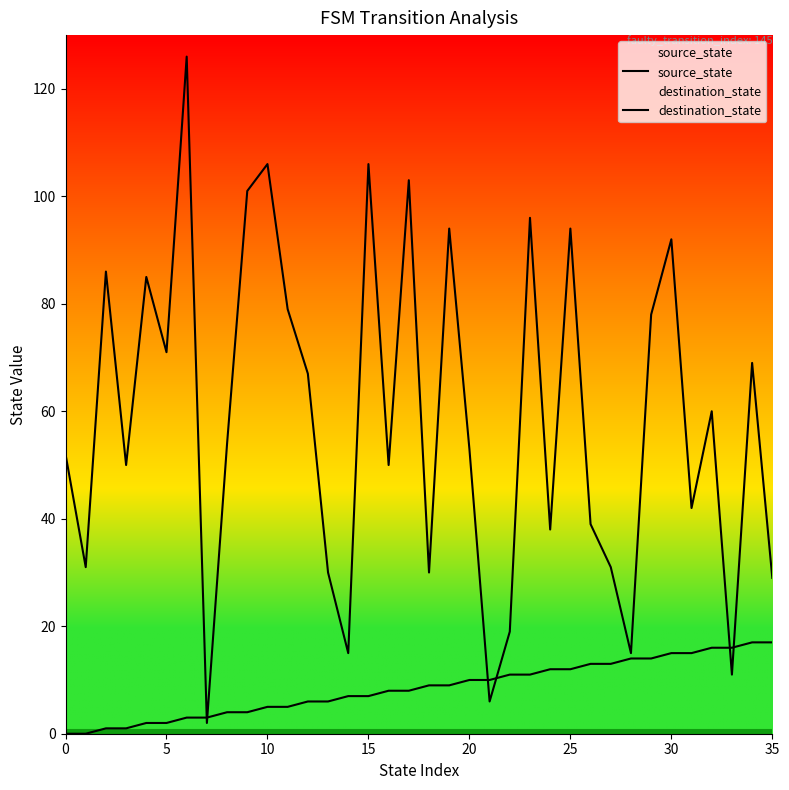

Reading left to right, list all the values displayed in this chart.

source_state: 0	0	1	1	2	2	3	3	4	4	5	5	6	6	7	7	8	8	9	9	10	10	11	11	12	12	13	13	14	14	15	15	16	16	17	17
destination_state: 52	31	86	50	85	71	126	2	54	101	106	79	67	30	15	106	50	103	30	94	53	6	19	96	38	94	39	31	15	78	92	42	60	11	69	29